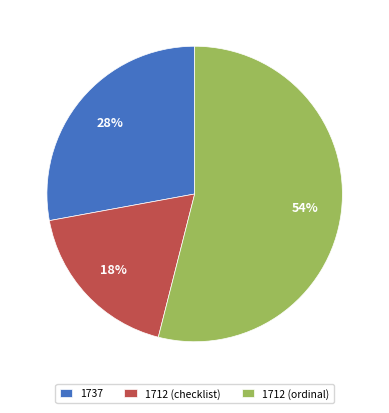

To the nearest percent, what is the average slice percentage?

33%